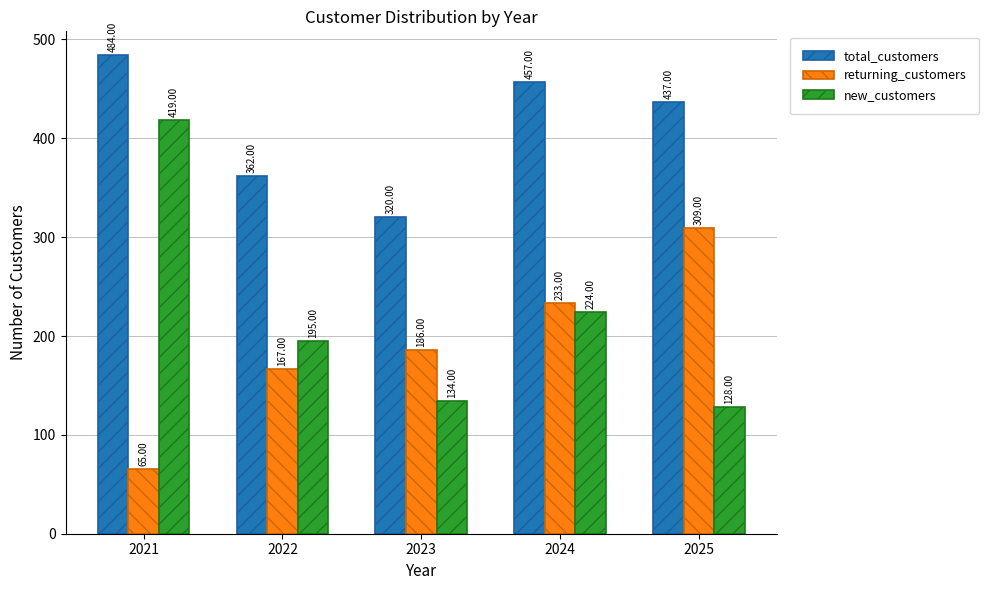

Which series has the largest total across all categories?

total_customers